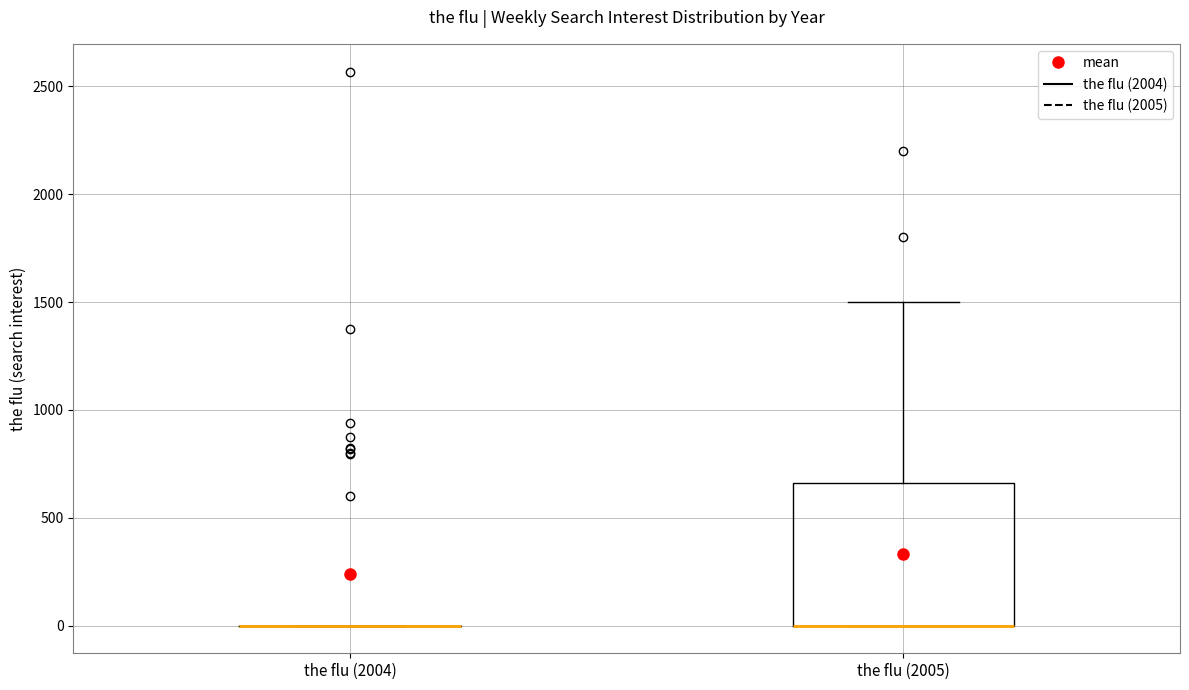

Reading left to right, transcribe this box plot: for each box, give where its median line is, the range the box spans, and where its two whiskers end, as read against the y-axis. The values are not printed on the chart, so give them approximately, as read against the axis.

the flu (2004): box collapsed to a line at 0, whiskers 0 to 0
the flu (2005): median 0 (drawn on the box's lower edge), box 0 to 650, whiskers 0 to 1500